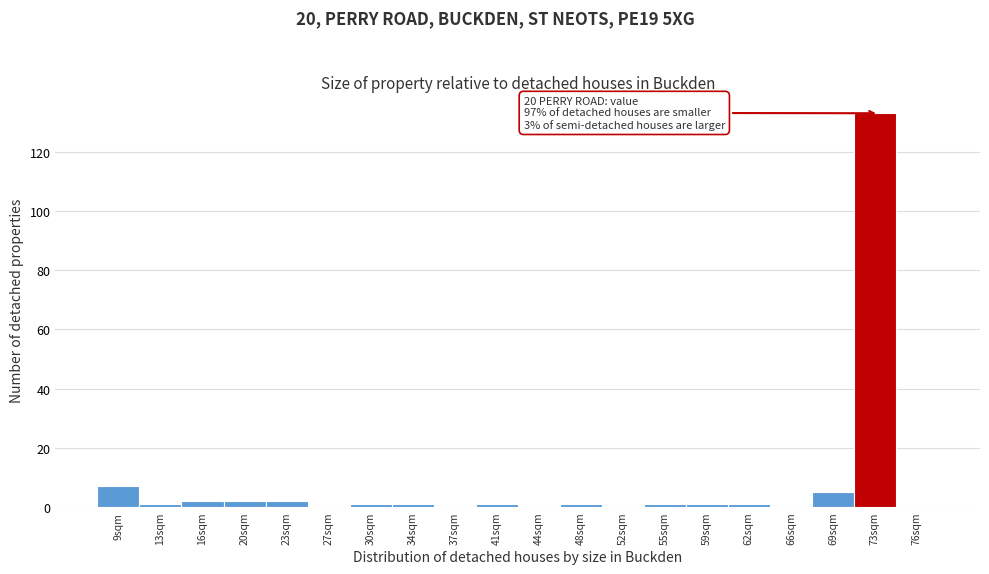

Reading left to right, extract all data points from this chart.

9sqm=7	13sqm=1	16sqm=2	20sqm=2	23sqm=2	27sqm=0	30sqm=1	34sqm=1	37sqm=0	41sqm=1	44sqm=0	48sqm=1	52sqm=0	55sqm=1	59sqm=1	62sqm=1	66sqm=0	69sqm=5	73sqm=133	76sqm=0